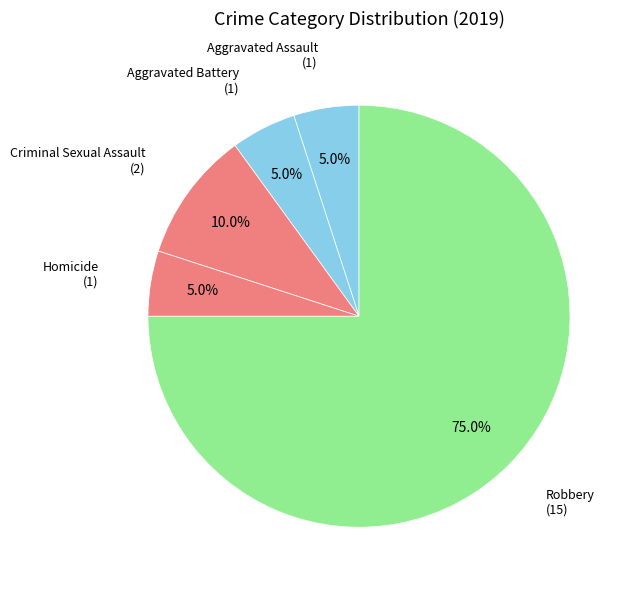

How many segments does this pie chart have?

5